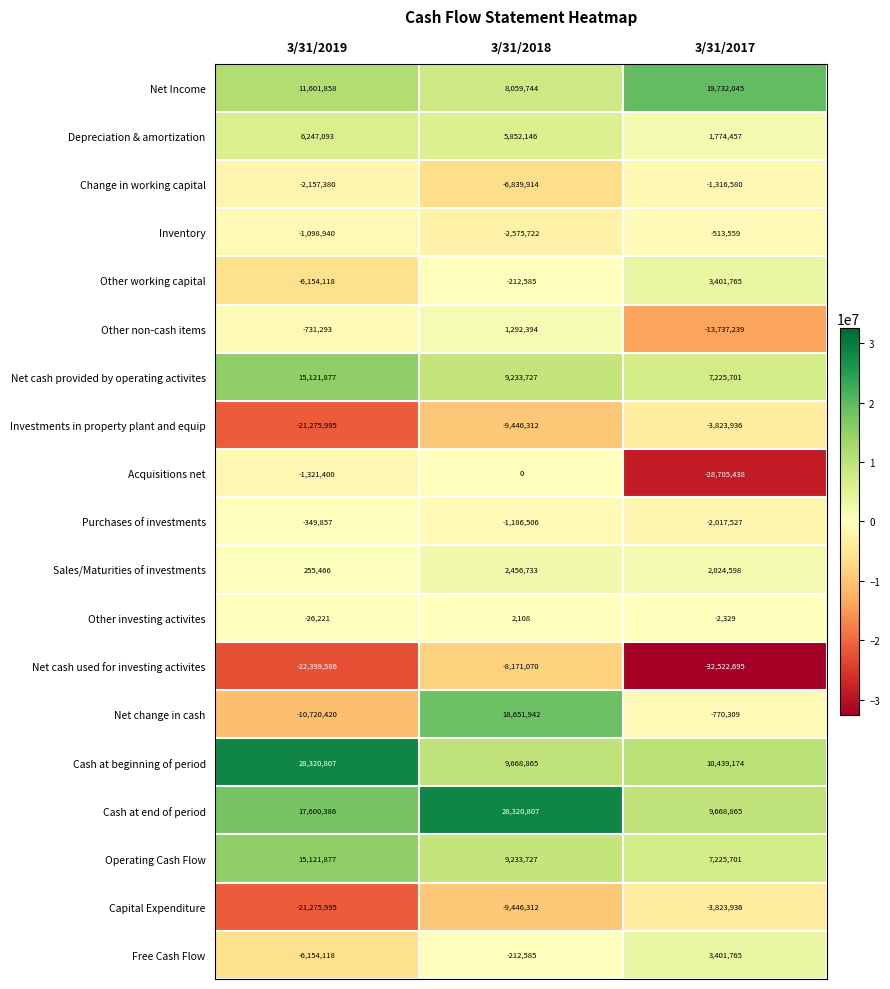

What is the sum of all Free Cash Flow values?

-2964938